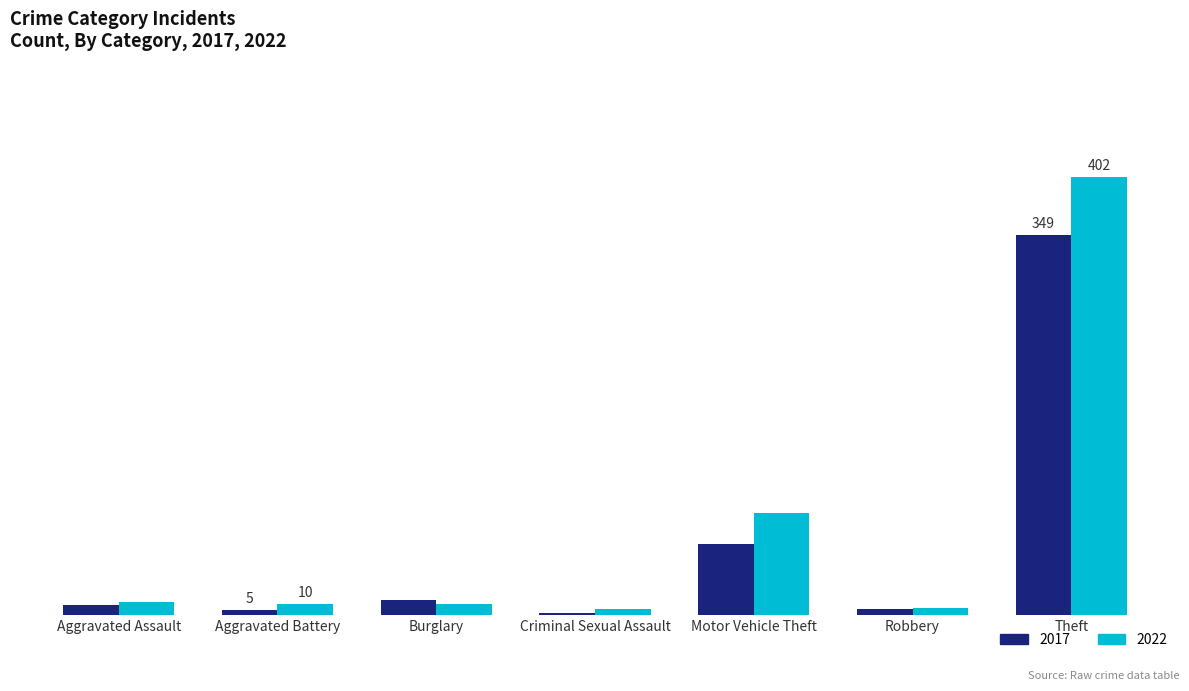

List the labels in order of 2017 value, smallest first.

Criminal Sexual Assault, Aggravated Battery, Robbery, Aggravated Assault, Burglary, Motor Vehicle Theft, Theft